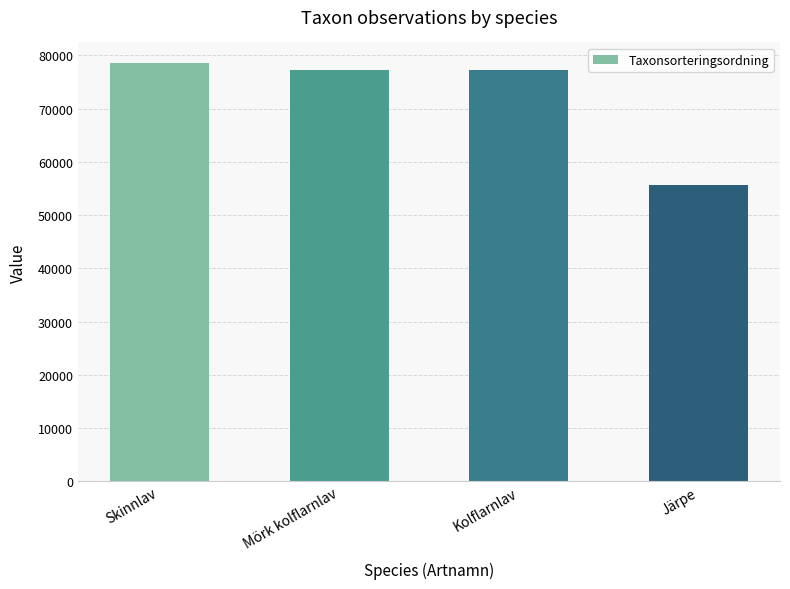

What is the approximate value at Kolflarnlav, to the nearest 50?

77250